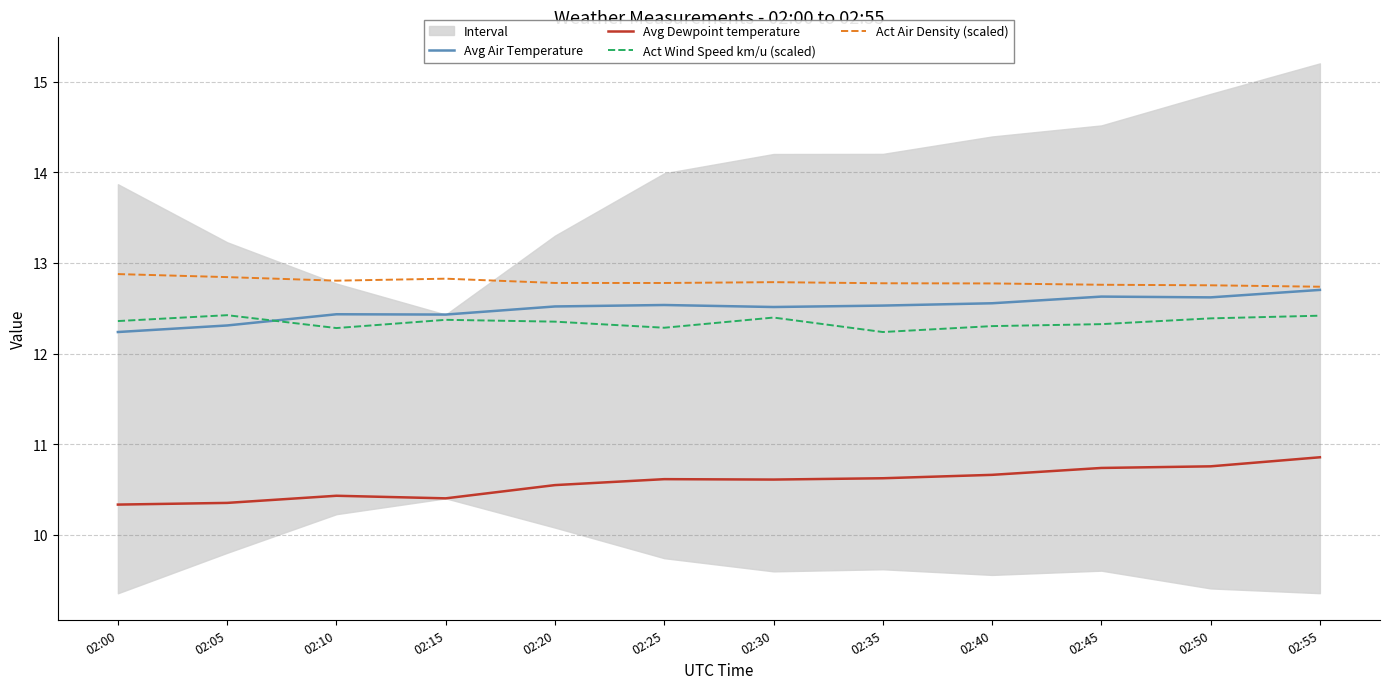

Which series has the largest total across all categories?

Act Air Density (scaled)